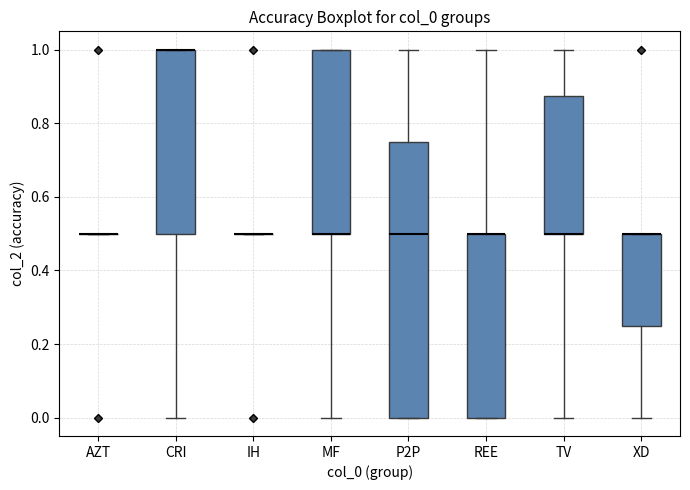

Which box is the tallest, from its lower edge to its upper edge?

P2P